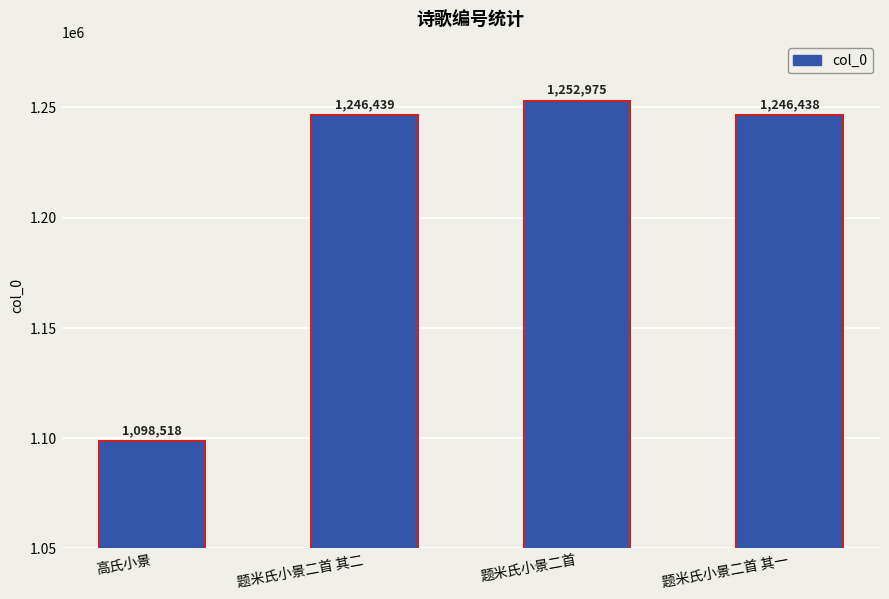

Which has a higher value, 题米氏小景二首 其一 or 题米氏小景二首 其二?

题米氏小景二首 其二